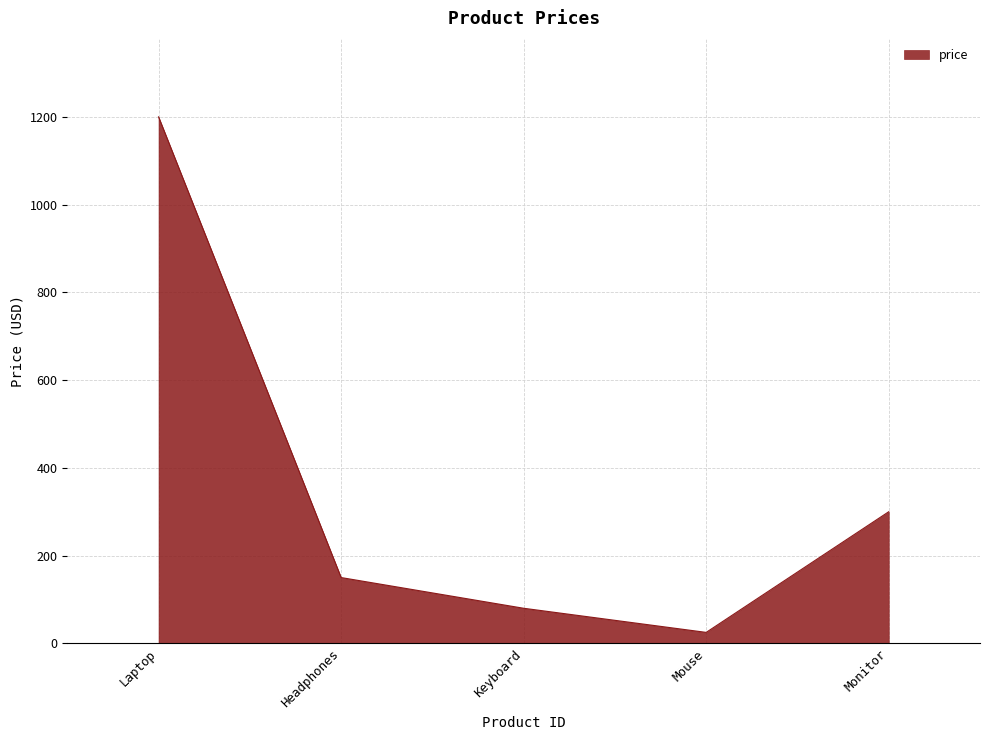

Which has a higher value, Monitor or Keyboard?

Monitor